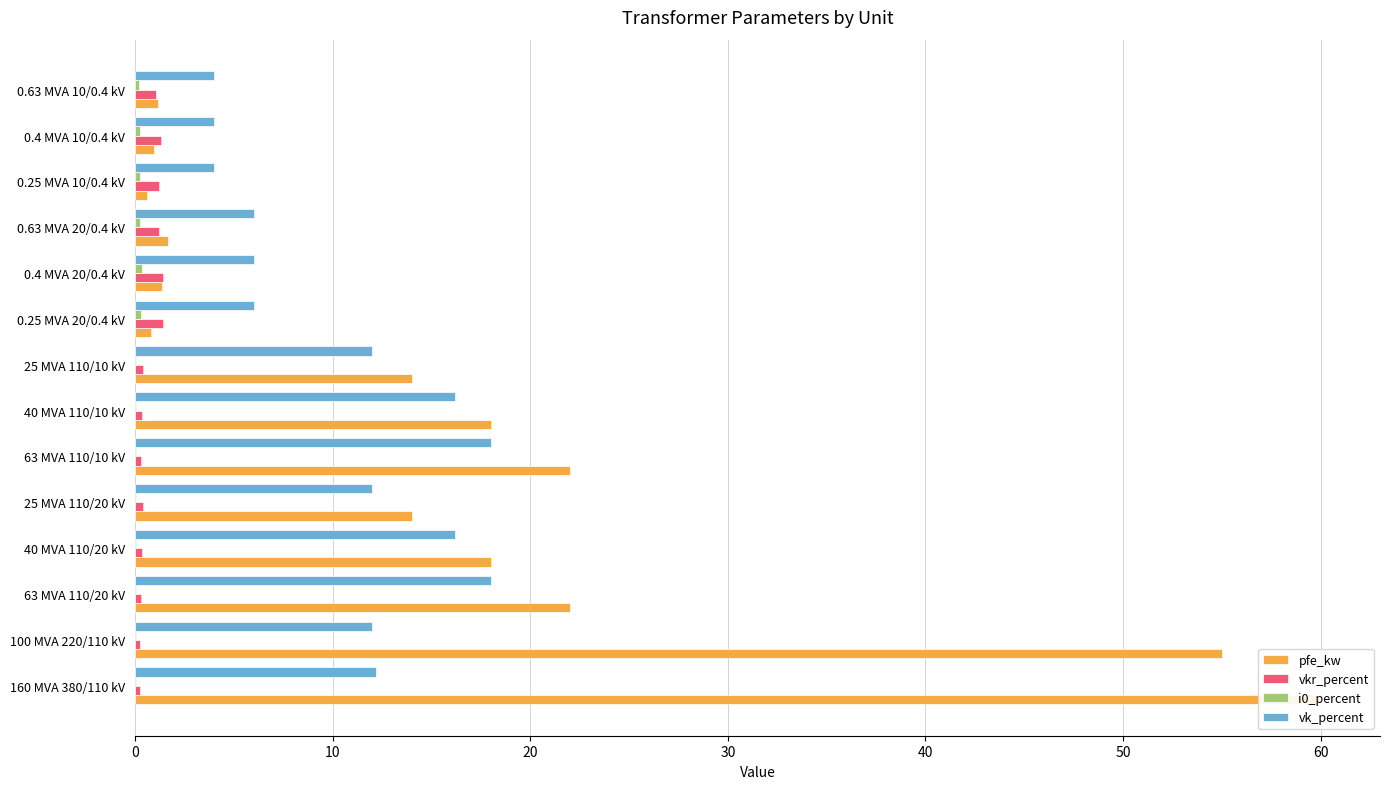

What are all the series names shown in the legend?

pfe_kw, vkr_percent, i0_percent, vk_percent